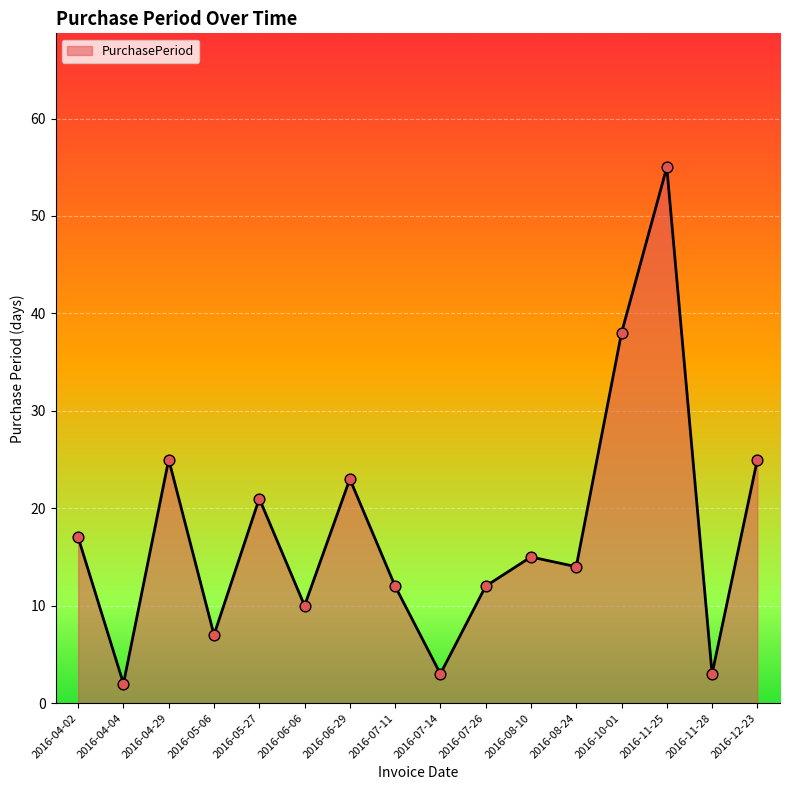

Which has a higher value, 2016-08-24 or 2016-04-02?

2016-04-02